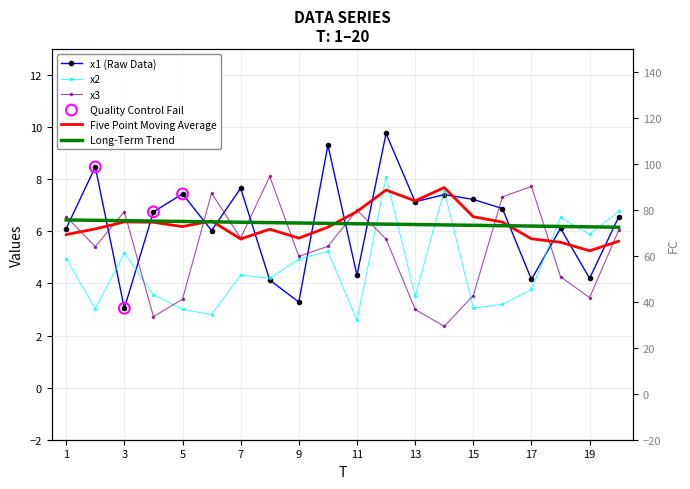

At how many categories does at least one series exceed 9?

2